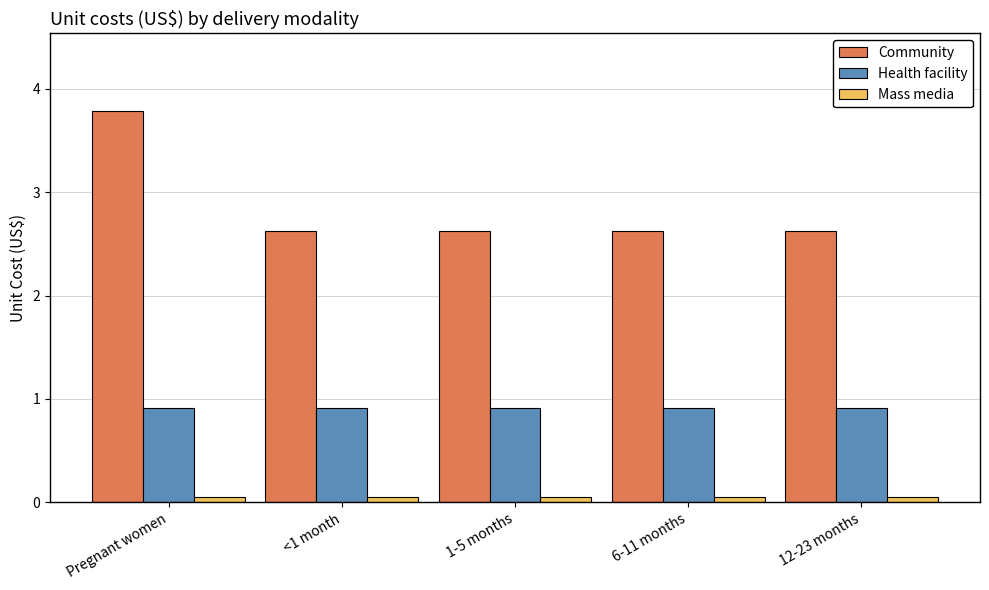

Is the value of Mass media at <1 month greater than the value of Health facility at 12-23 months?

No